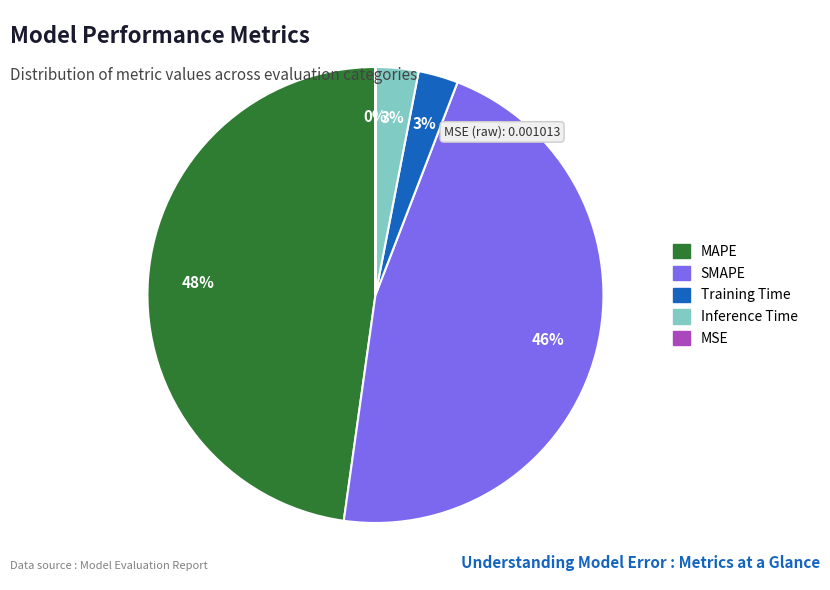

Between SMAPE and MAPE, which is larger?

MAPE